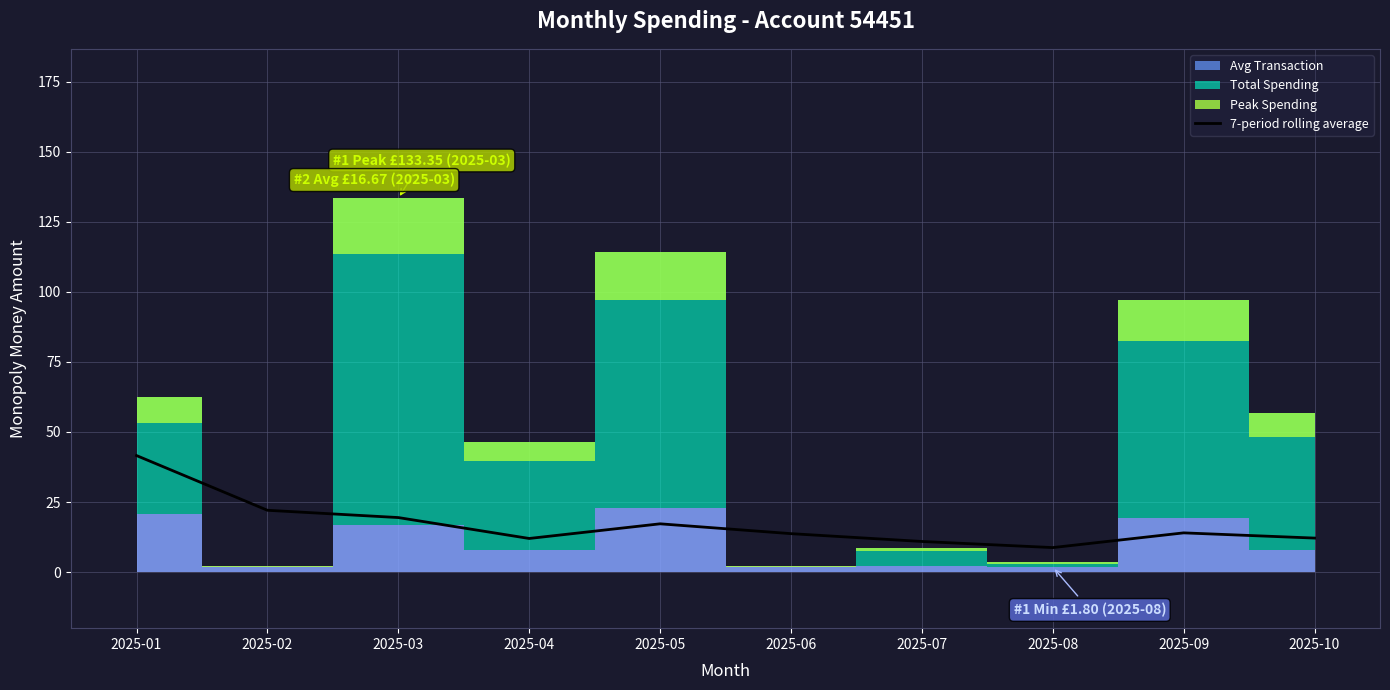

What is the change in value from 2025-02 to 2025-04?

-10.1